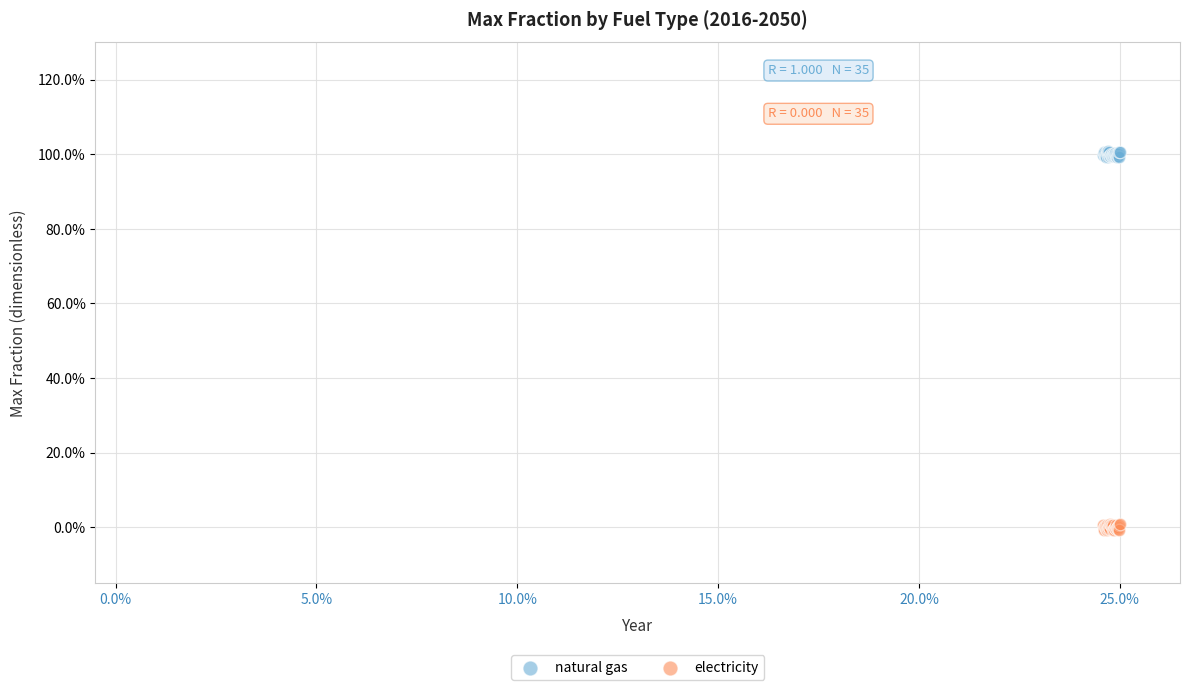

Which series contains the highest Y value?

natural gas